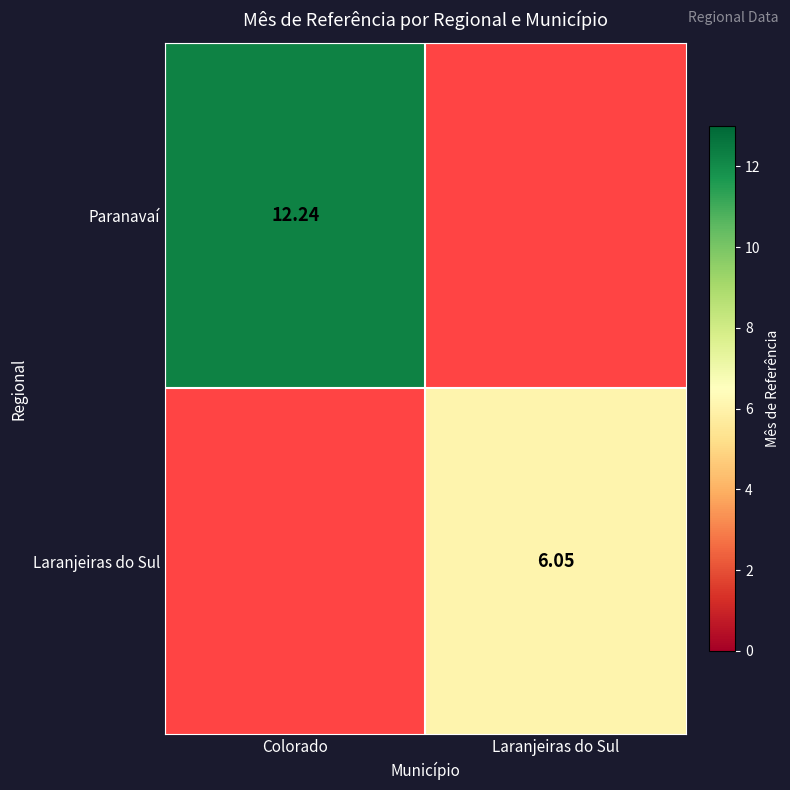

Is the value of Laranjeiras do Sul at Laranjeiras do Sul greater than the value of Paranavaí at Colorado?

No